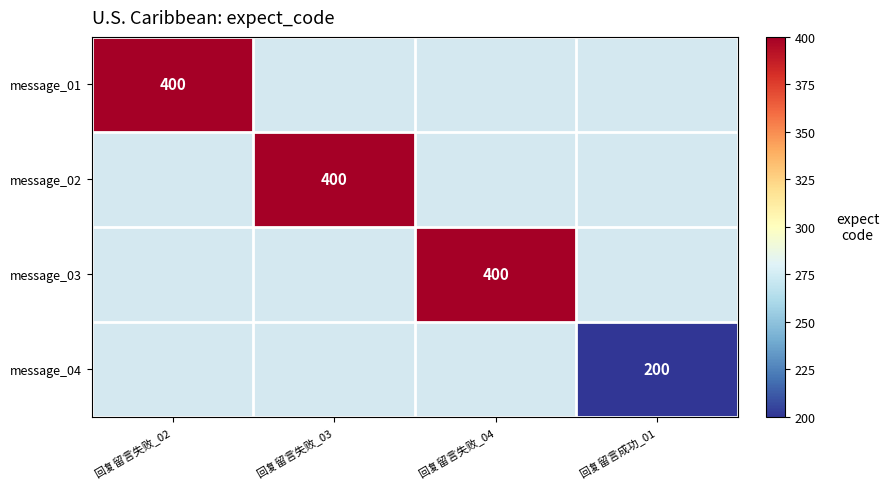

True or false: message_04 has a value of 200 at 回复留言成功_01.

True